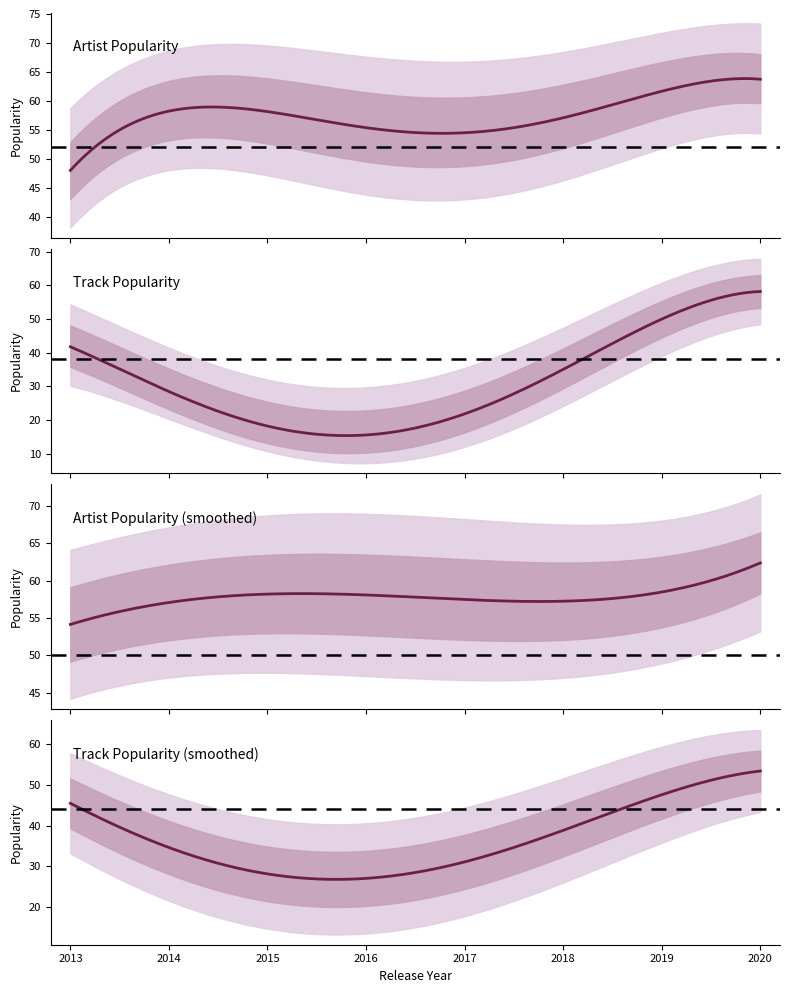

Count the number of data series in this chart.

2